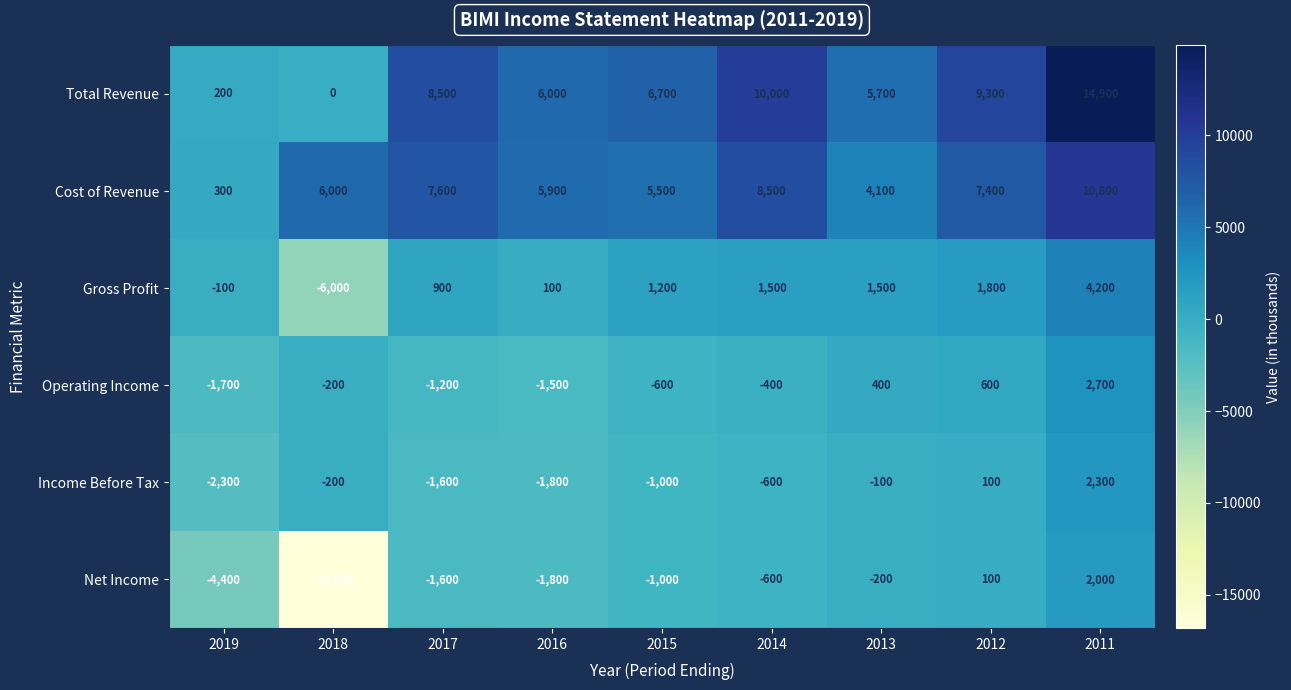

True or false: Total Revenue has a value of 15876 at 2012.

False